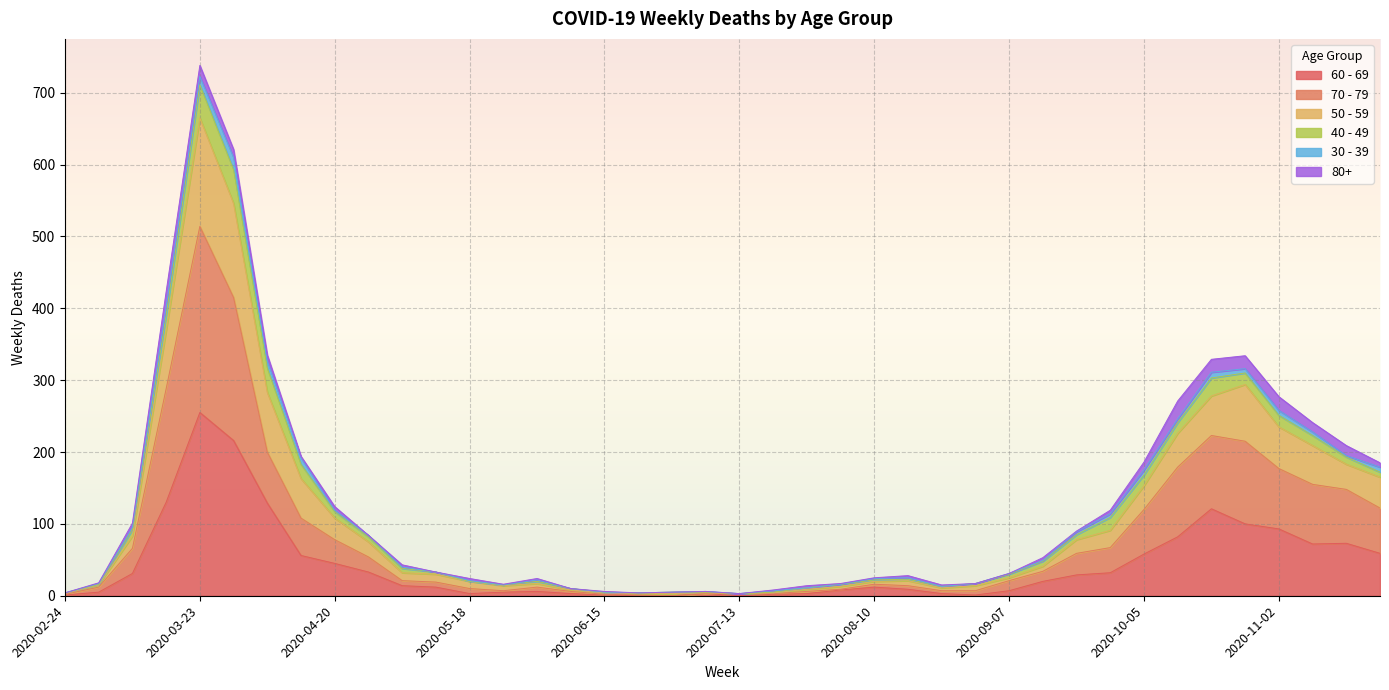

Which category has the highest value in the 60 - 69 series?

2020-03-23